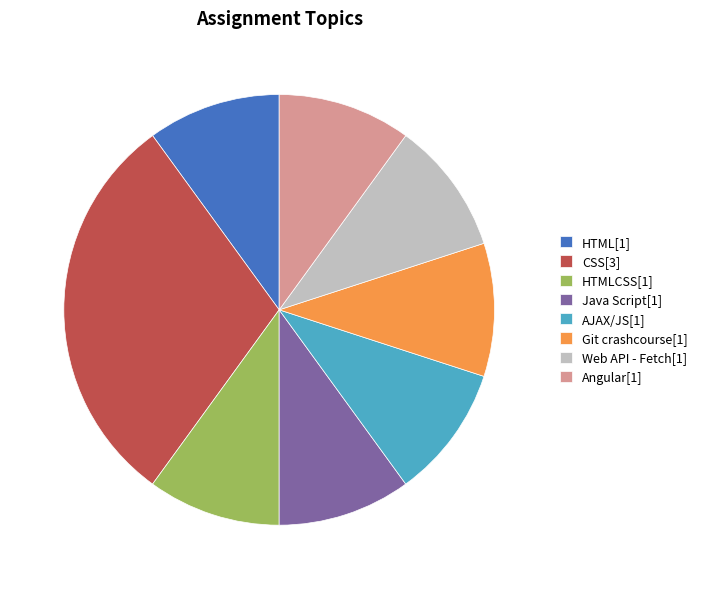

Do HTML[1] and Git crashcourse[1] together represent more than half of the pie?

No